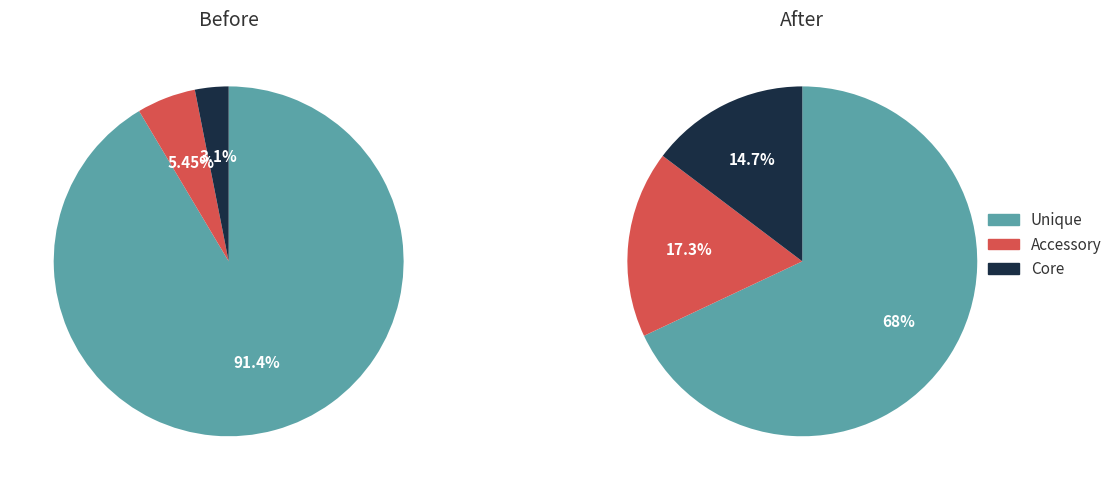

Is it true that 6 is 14% of the pie?

True